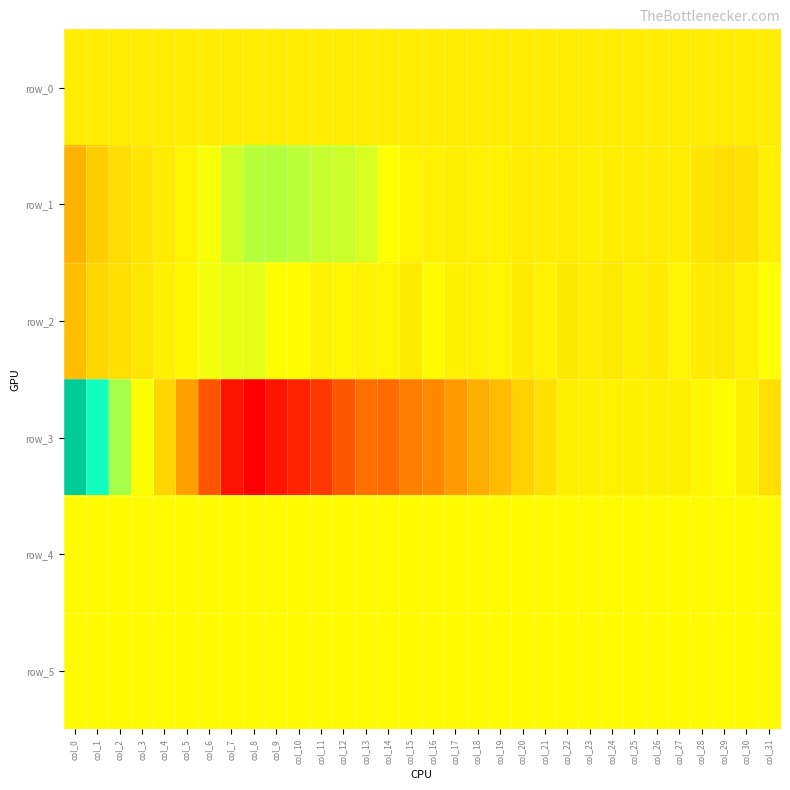

Is the value of row_3 at col_7 greater than the value of row_0 at col_26?

No